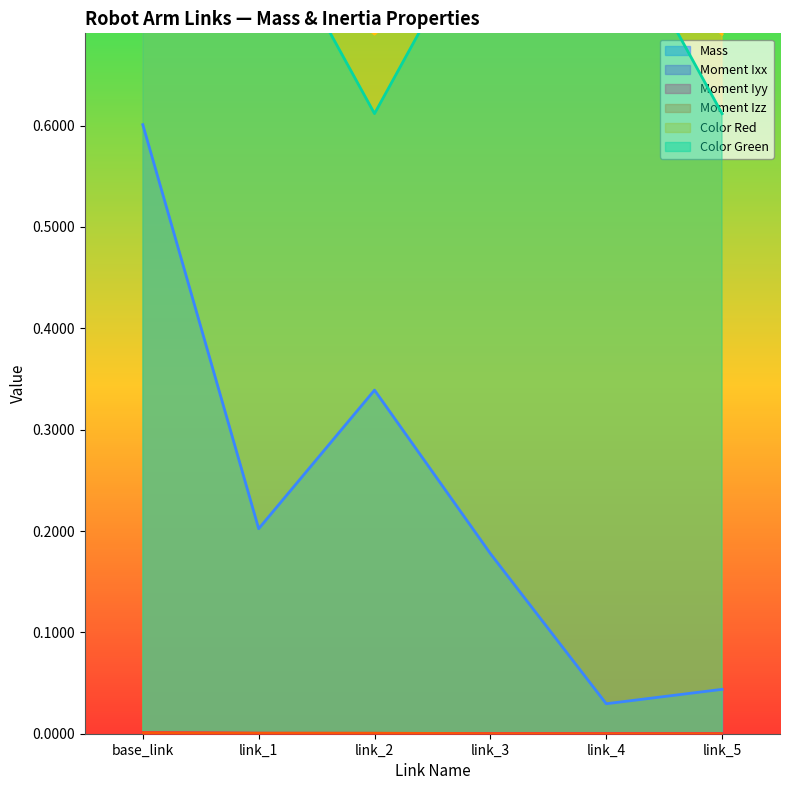

How many distinct data groups are displayed?

6